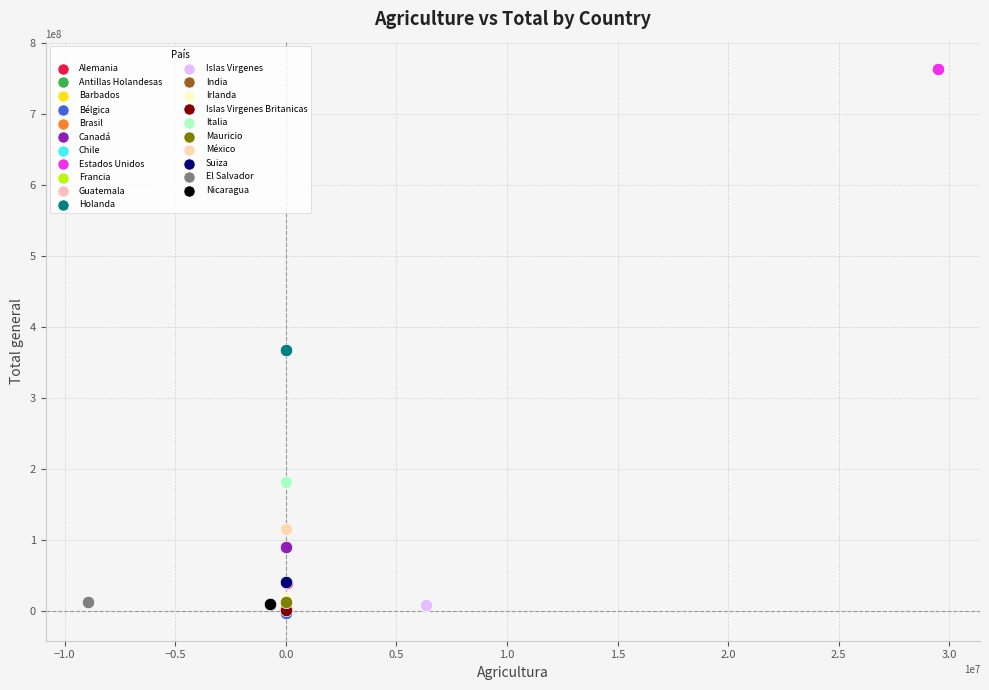

What are all the series names shown in the legend?

Alemania, Antillas Holandesas, Barbados, Bélgica, Brasil, Canadá, Chile, Estados Unidos, Francia, Guatemala, Holanda, Islas Virgenes, India, Irlanda, Islas Virgenes Britanicas, Italia, Mauricio, México, Suiza, El Salvador, Nicaragua